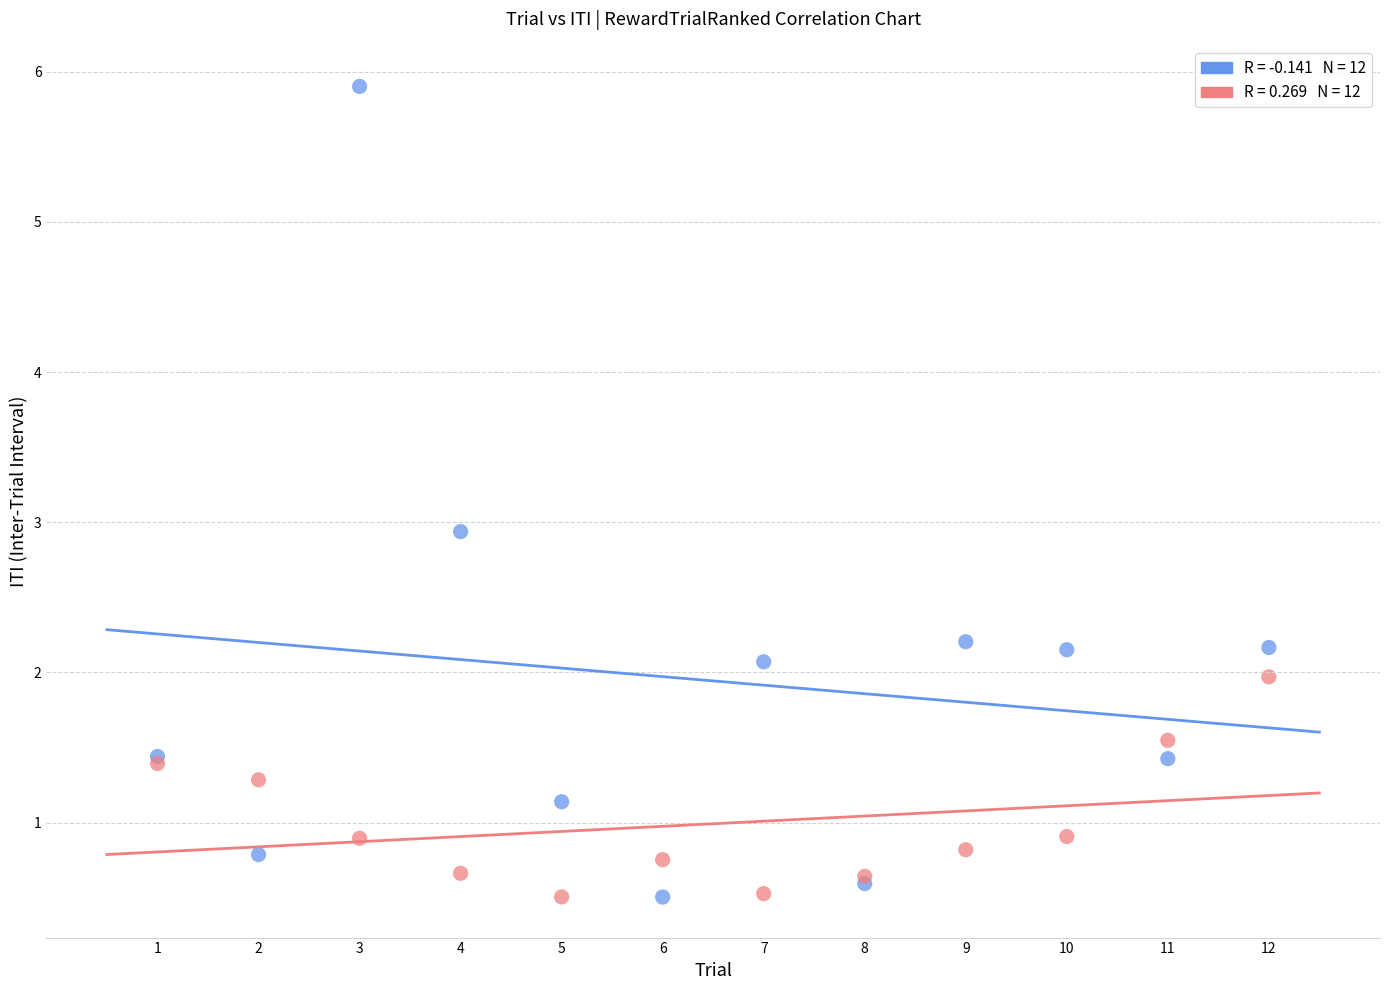

Across all series, what Y value is closest to 3?

2.9